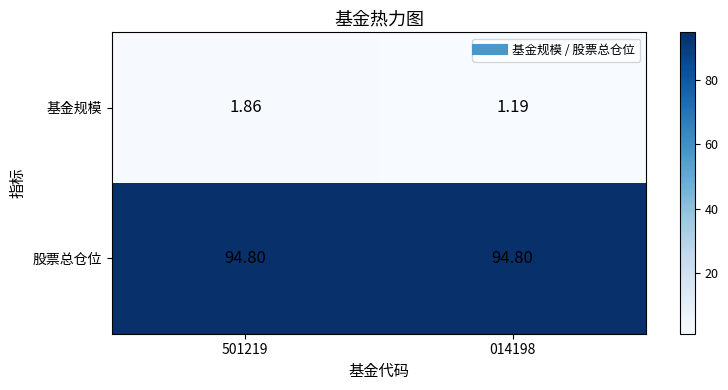

Which series changed the most between 501219 and 014198?

基金规模